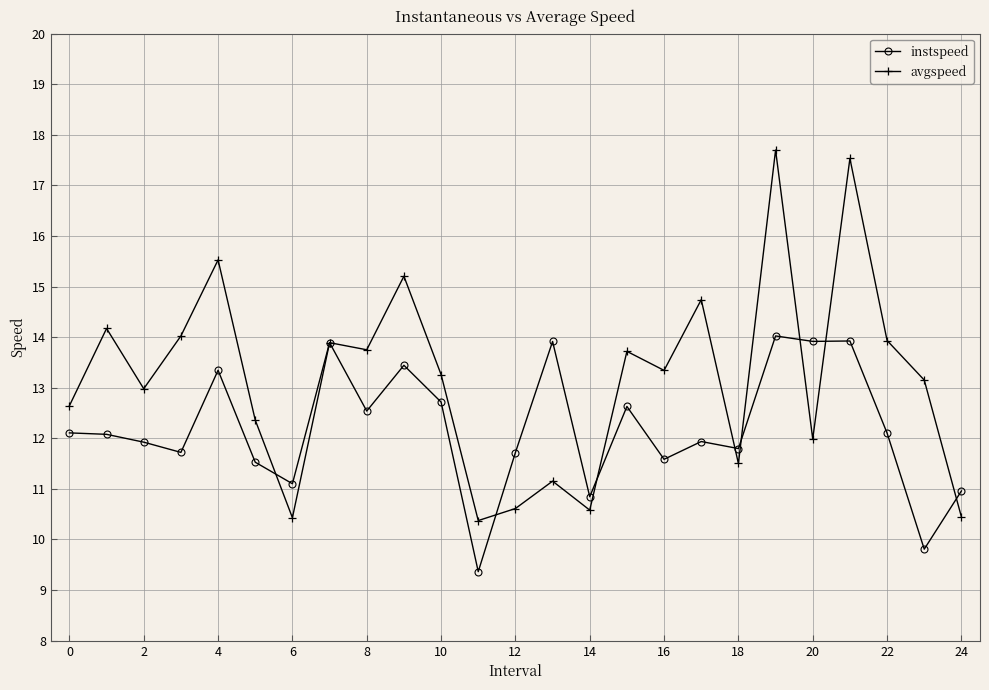

List the series in order of their peak value, lowest first.

instspeed, avgspeed